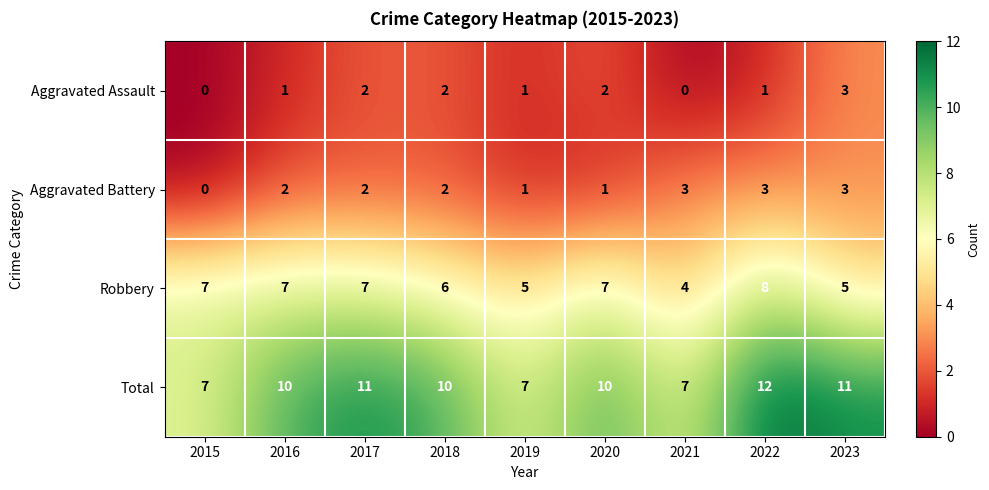

At how many categories does at least one series exceed 8?

6